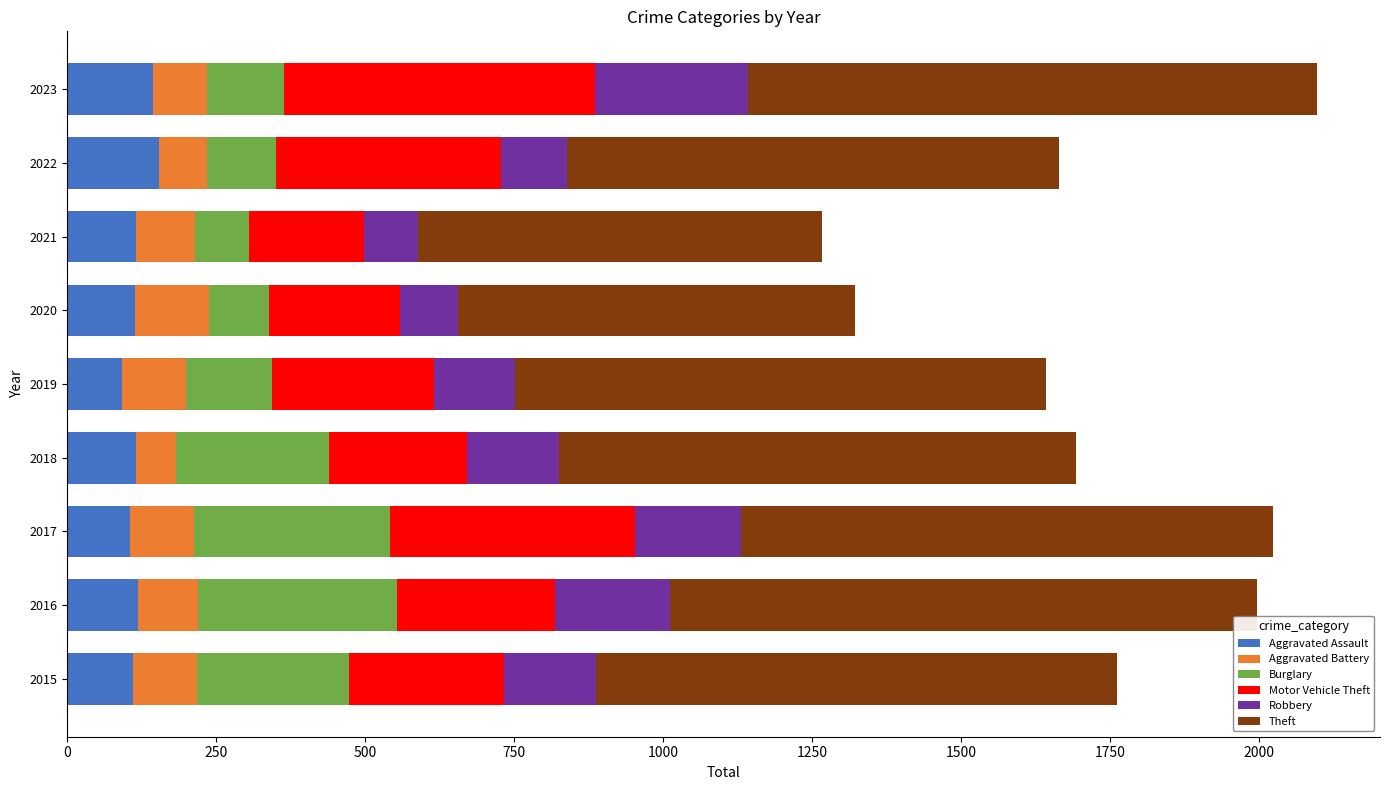

The Aggravated Assault series shows 92 at 2019. True or false?

True